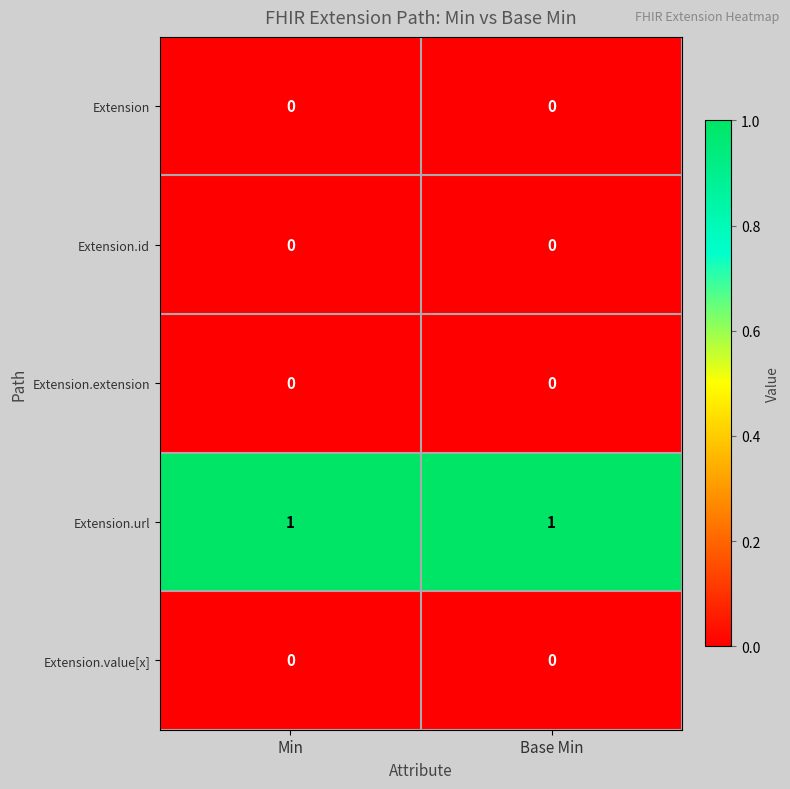

Which series has the largest total across all categories?

Extension.url